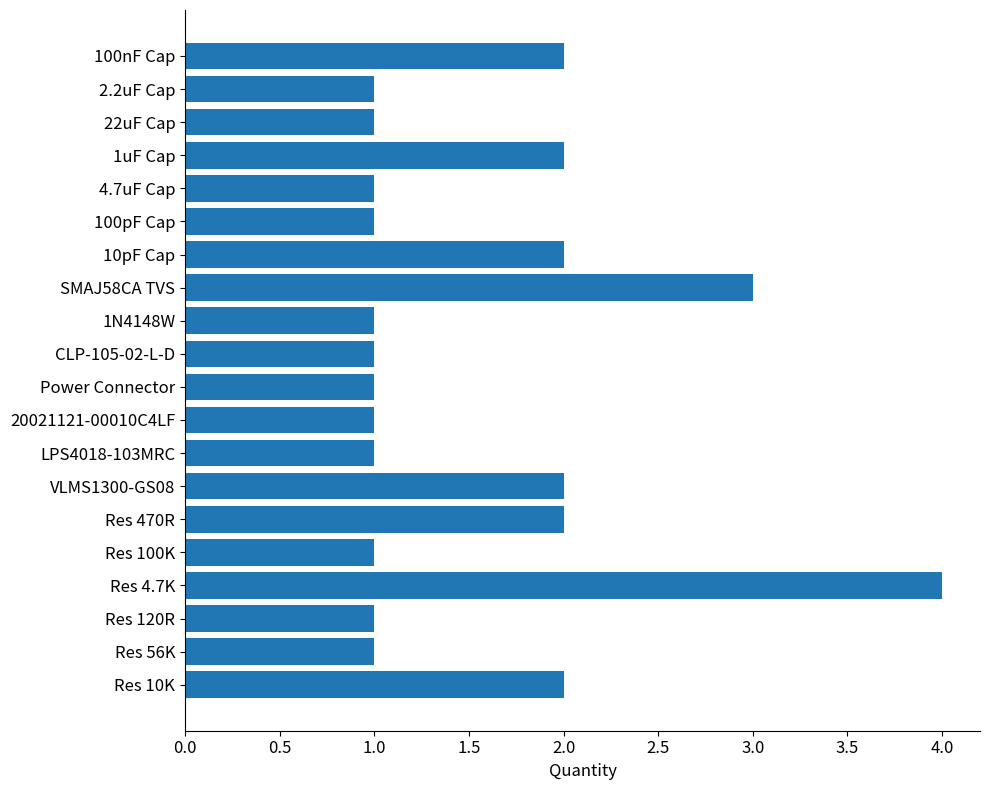

Is it true that the value at Res 4.7K is 4?

True